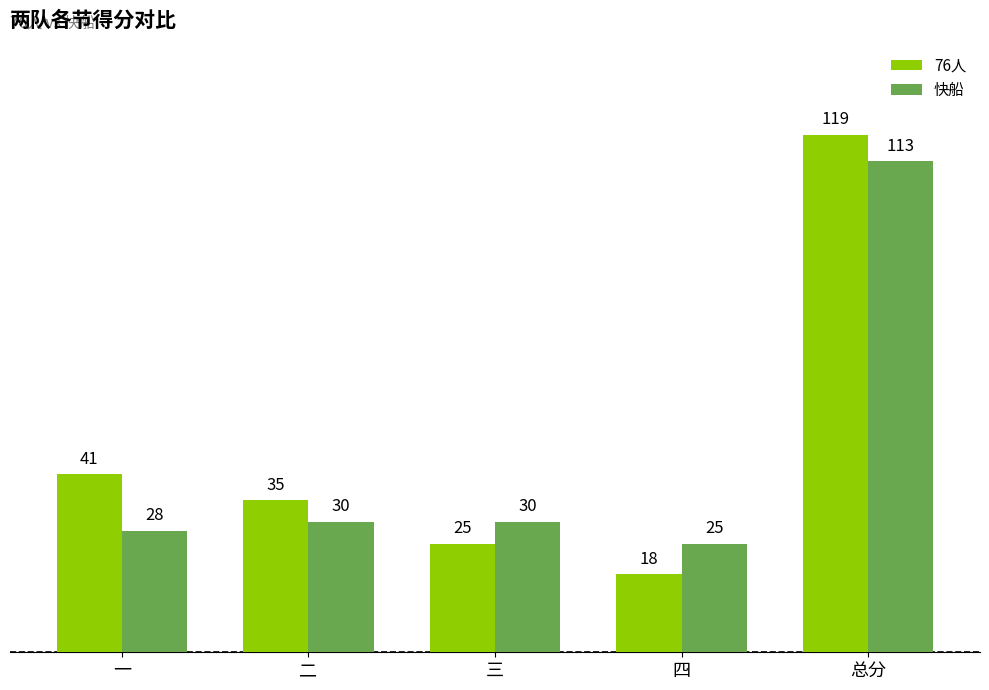

What are all the series names shown in the legend?

76人, 快船